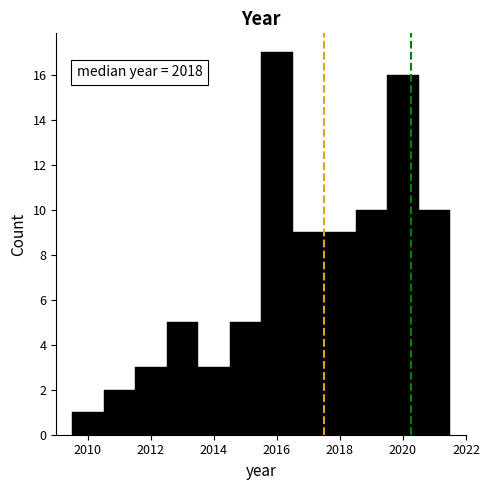

Which range on the x-axis has the tallest bar?

2015.5 to 2016.5